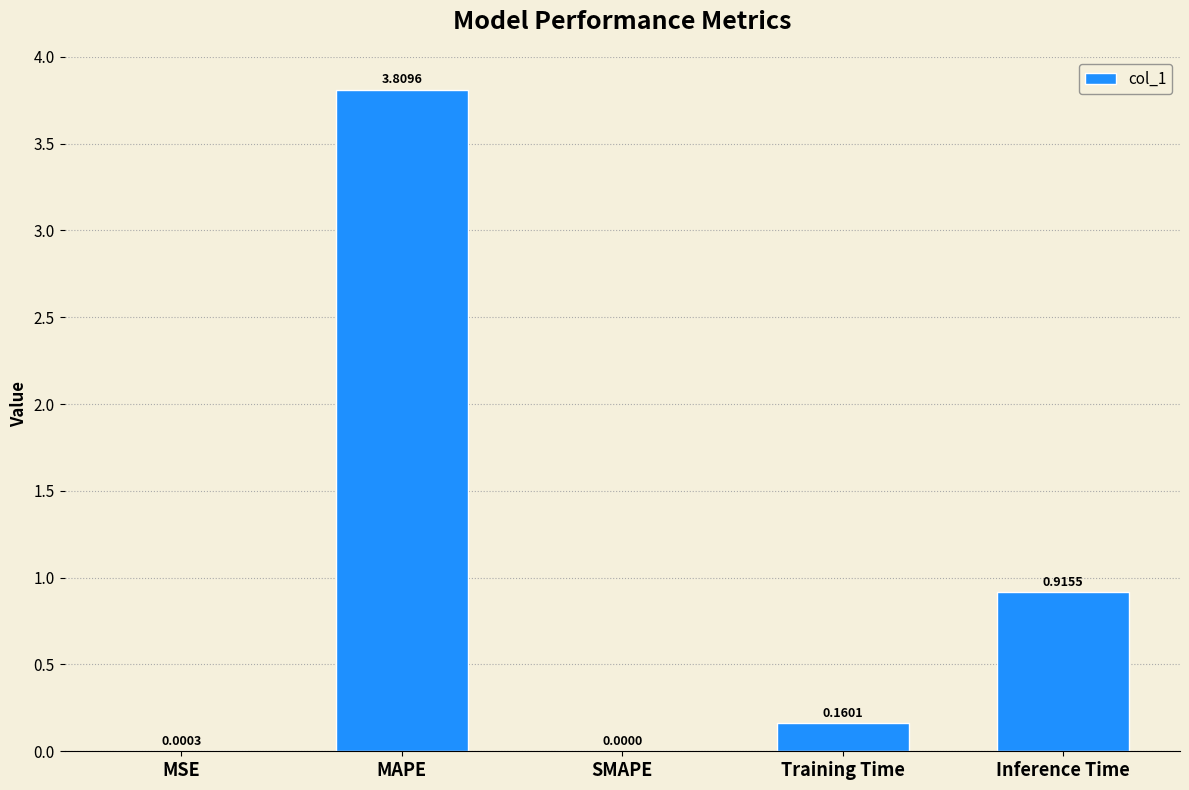

What is the sum of all values?

4.9